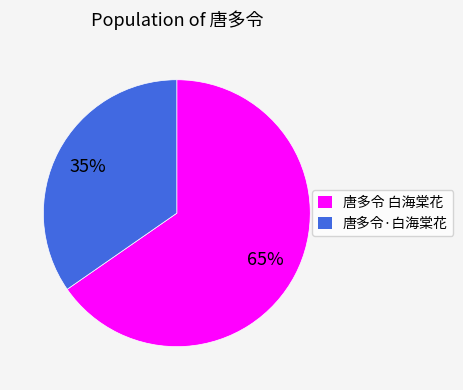

Rank the categories by value from highest to lowest.

唐多令 白海棠花, 唐多令·白海棠花